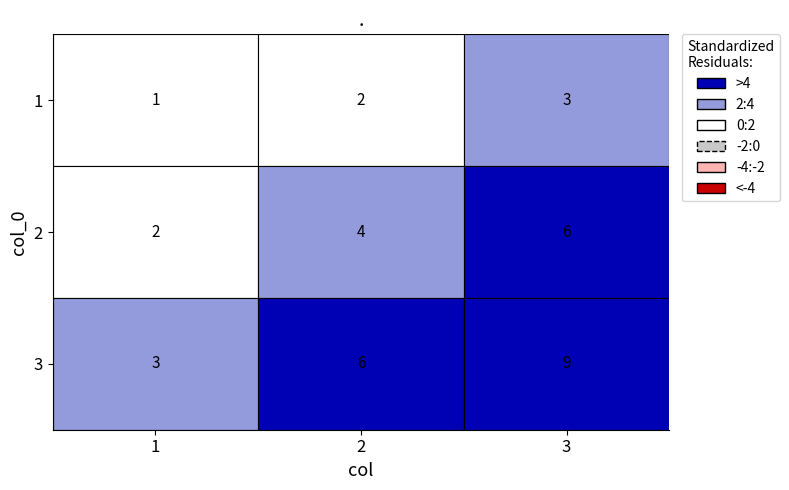

Reading left to right, extract all data points from this chart.

1: 1	2	3
2: 2	4	6
3: 3	6	9